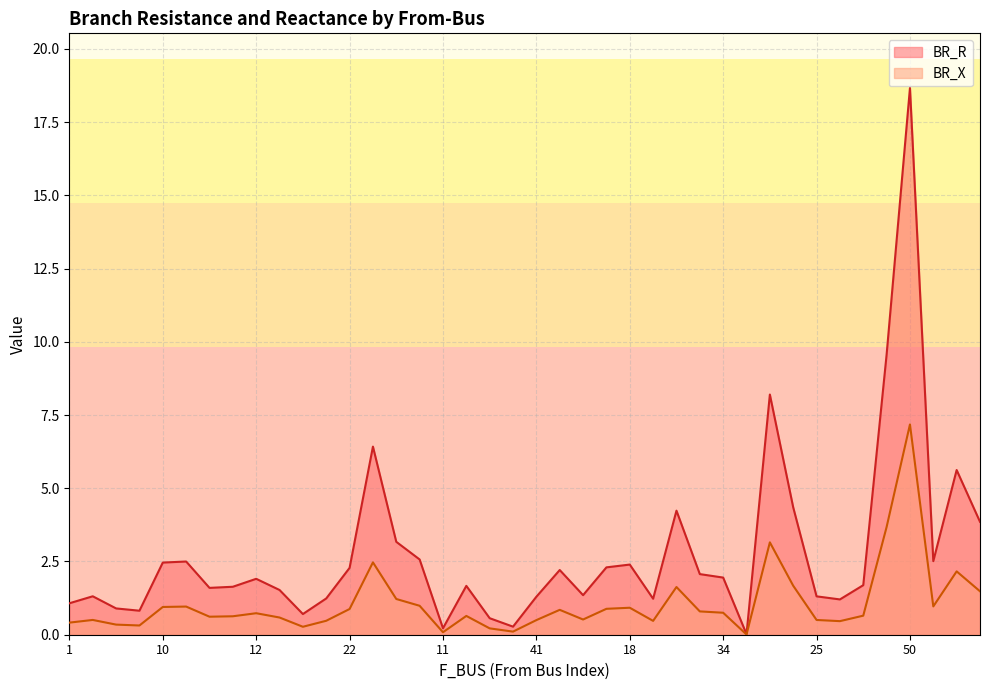

List the series in order of their peak value, highest first.

BR_R, BR_X